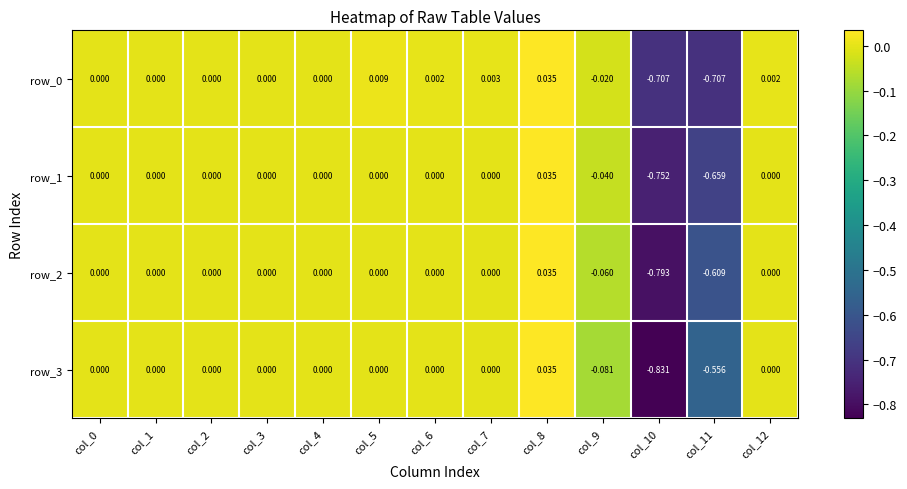

Is the value of row_2 at col_0 greater than the value of row_1 at col_8?

No